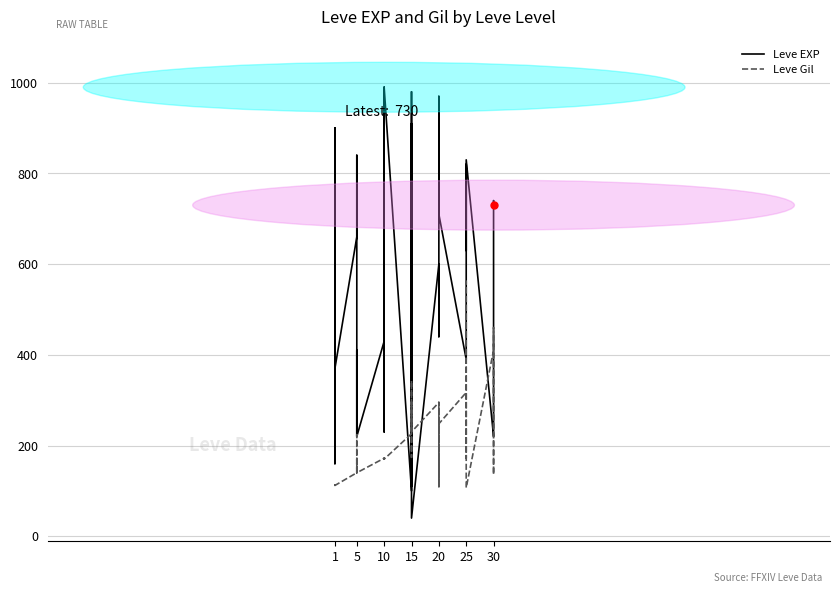

What are all the series names shown in the legend?

Leve EXP, Leve Gil